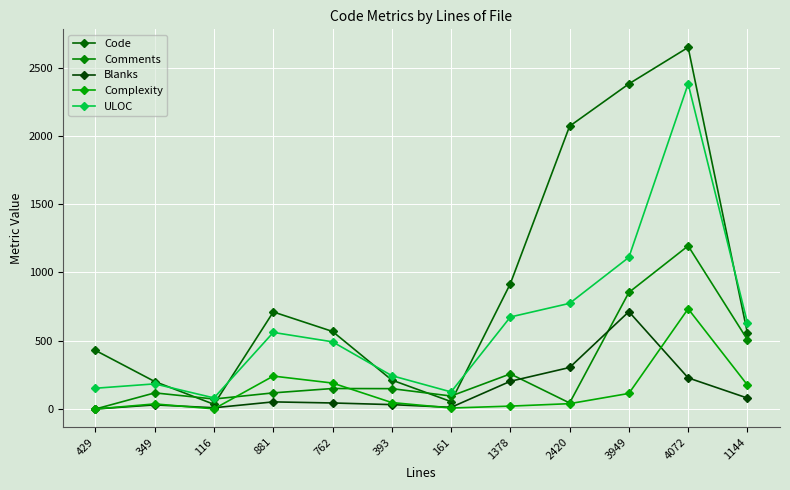

What is the difference between the maximum and second lowest values in the Blanks series?

704